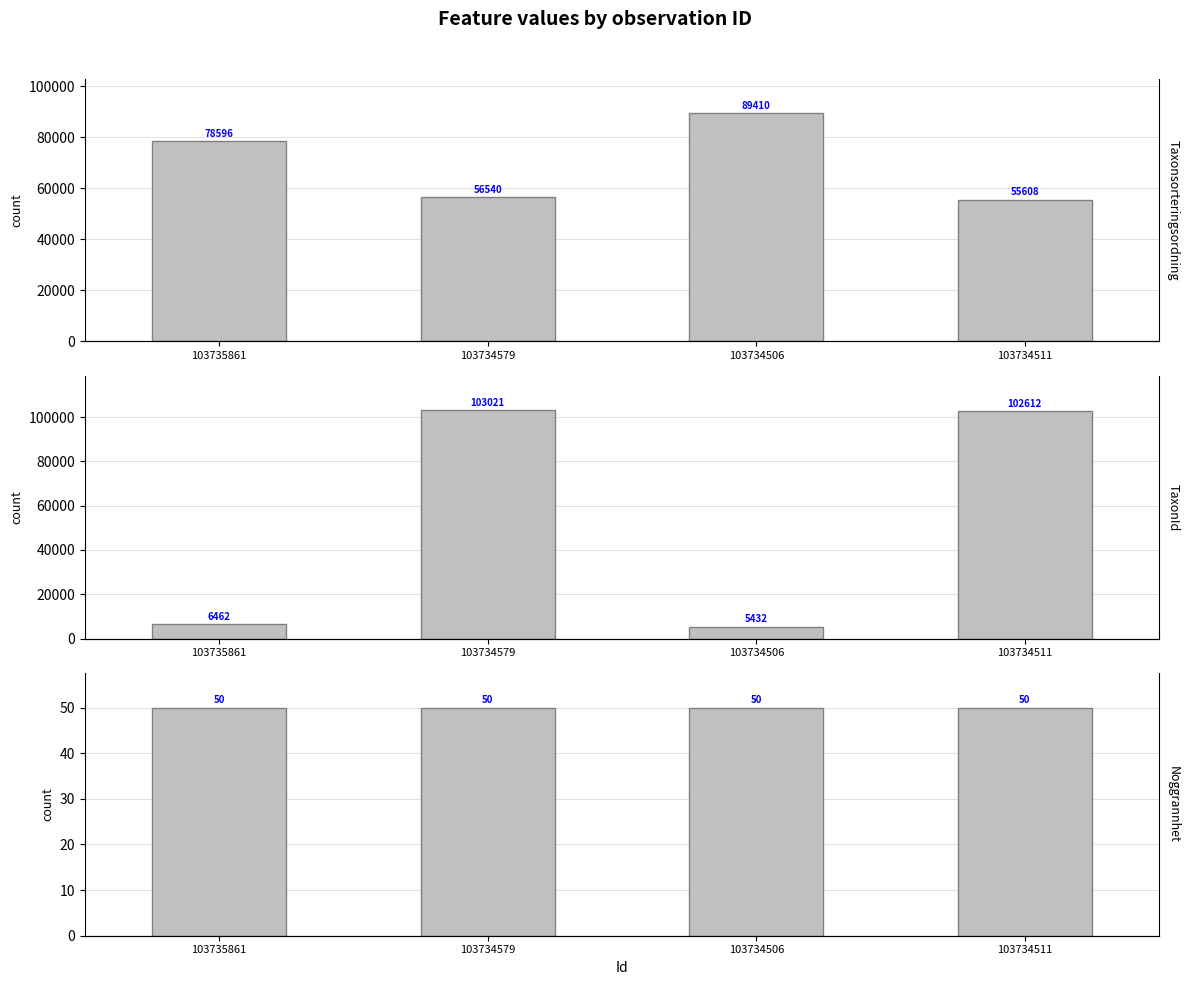

Reading right to left, extract all data points from this chart.

Taxonsorteringsordning: 55608	89410	56540	78596
TaxonId: 102612	5432	103021	6462
Noggrannhet: 50	50	50	50